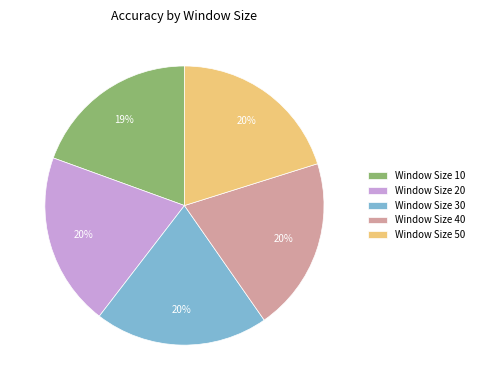

To the nearest percent, what portion does Window Size 10 represent?

19%